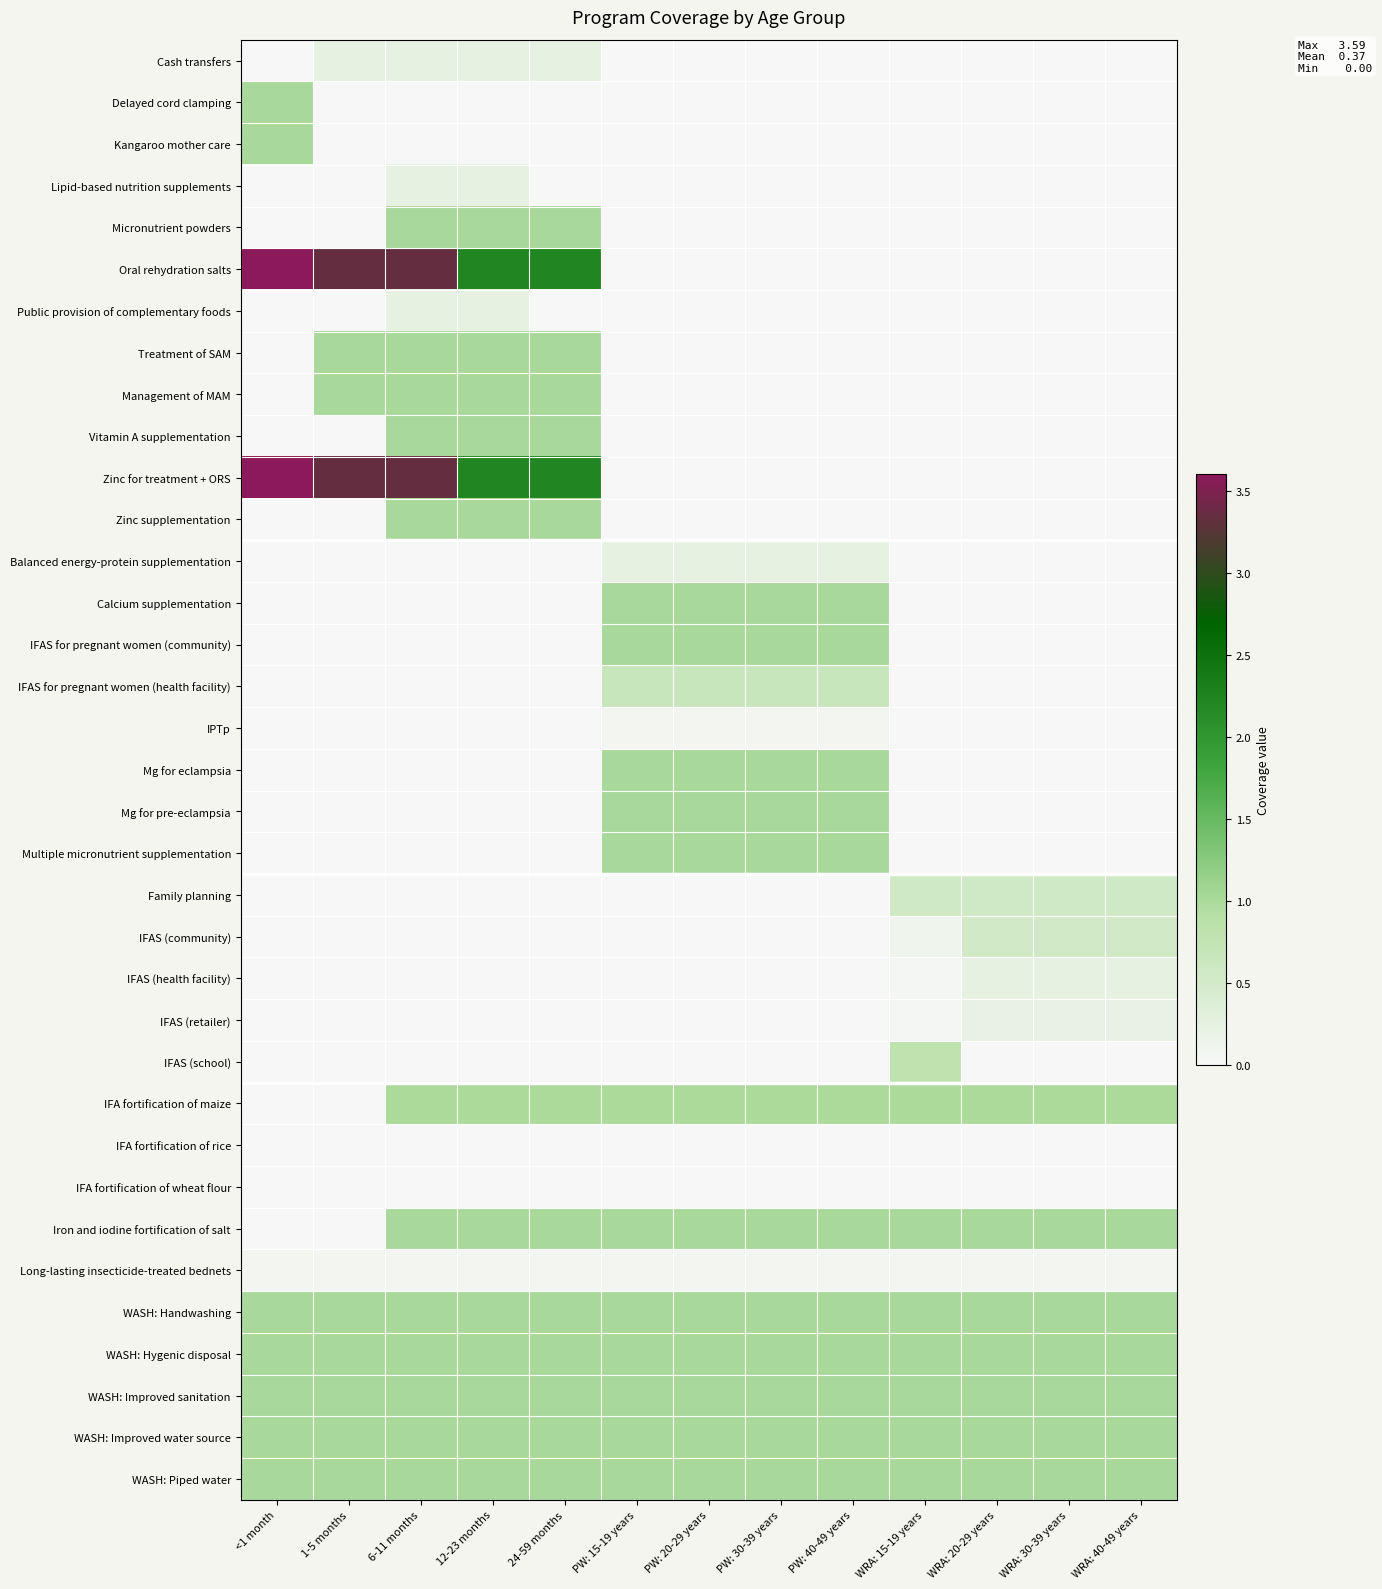

At 6-11 months, list the series in order from largest to smallest.

Oral rehydration salts, Zinc for treatment + ORS, Micronutrient powders, Treatment of SAM, Management of MAM, Vitamin A supplementation, Zinc supplementation, Iron and iodine fortification of salt, WASH: Handwashing, WASH: Hygenic disposal, WASH: Improved sanitation, WASH: Improved water source, WASH: Piped water, IFA fortification of maize, Cash transfers, Lipid-based nutrition supplements, Public provision of complementary foods, Long-lasting insecticide-treated bednets, IFA fortification of rice, IFA fortification of wheat flour, Delayed cord clamping, Kangaroo mother care, Balanced energy-protein supplementation, Calcium supplementation, IFAS for pregnant women (community), IFAS for pregnant women (health facility), IPTp, Mg for eclampsia, Mg for pre-eclampsia, Multiple micronutrient supplementation, Family planning, IFAS (community), IFAS (health facility), IFAS (retailer), IFAS (school)